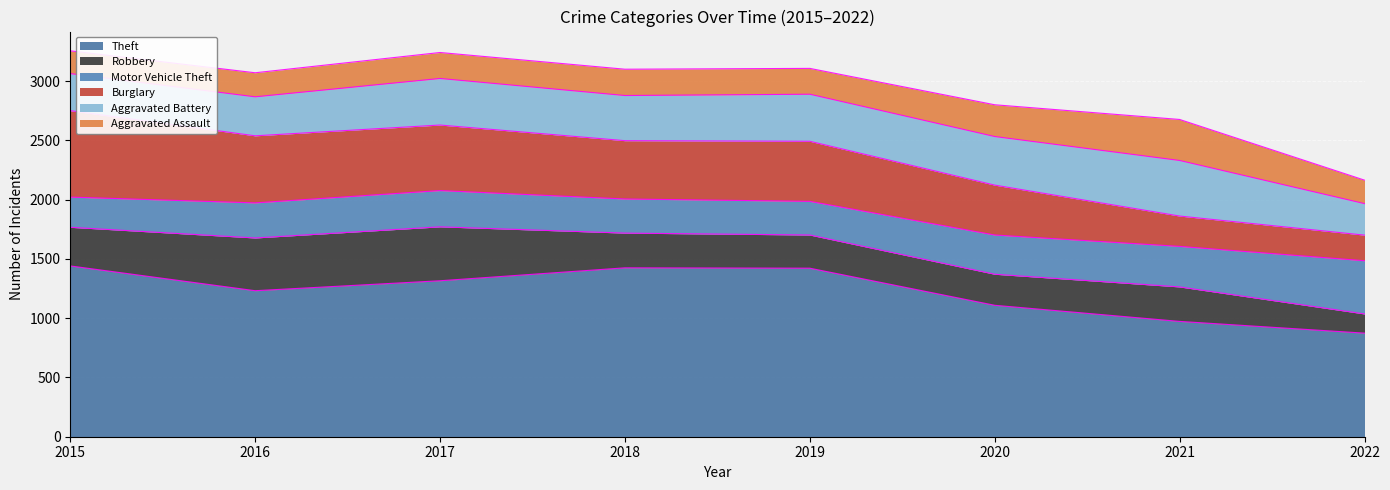

At 2020, list the series in order from smallest to largest.

Robbery, Aggravated Assault, Motor Vehicle Theft, Aggravated Battery, Burglary, Theft